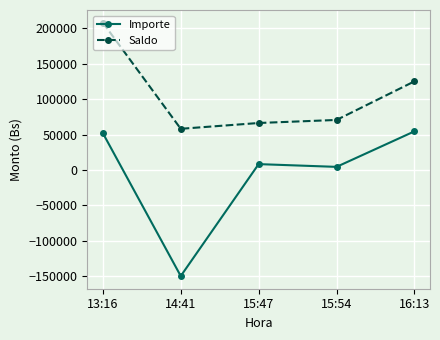

True or false: Saldo and Importe intersect in this chart.

False